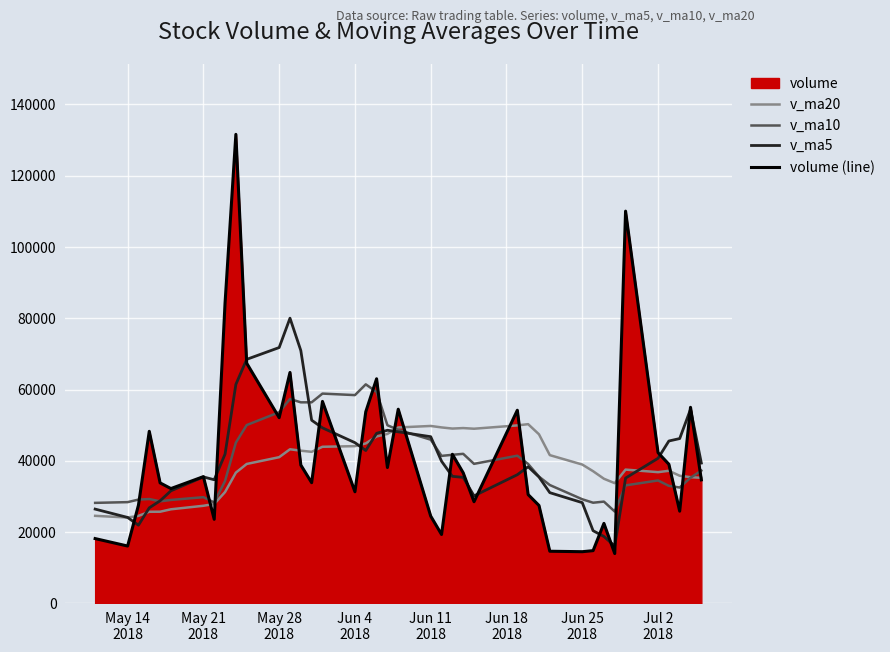

What is the difference between the second highest and minimum values in the v_ma10 series?

33561.3